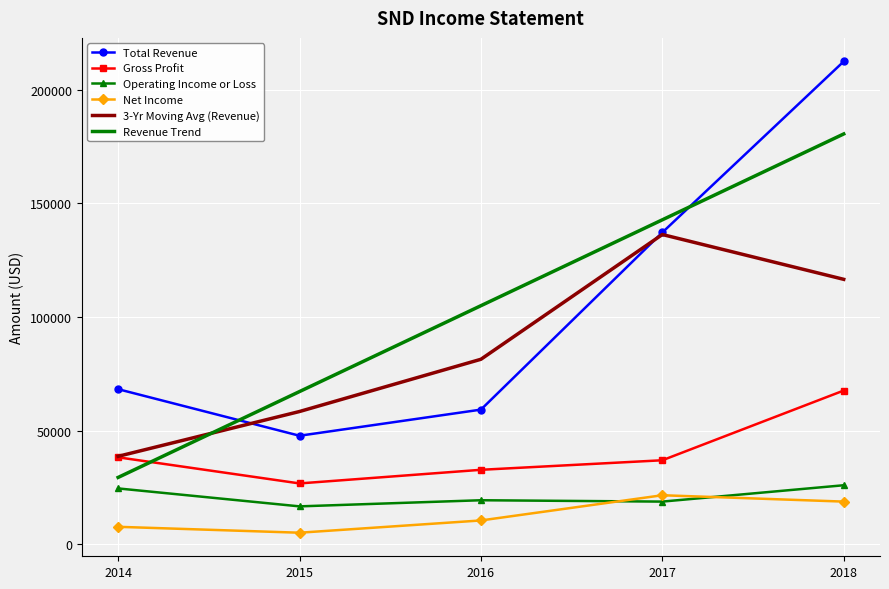

True or false: Revenue Trend has a value of 29340.0 at 2014.

True